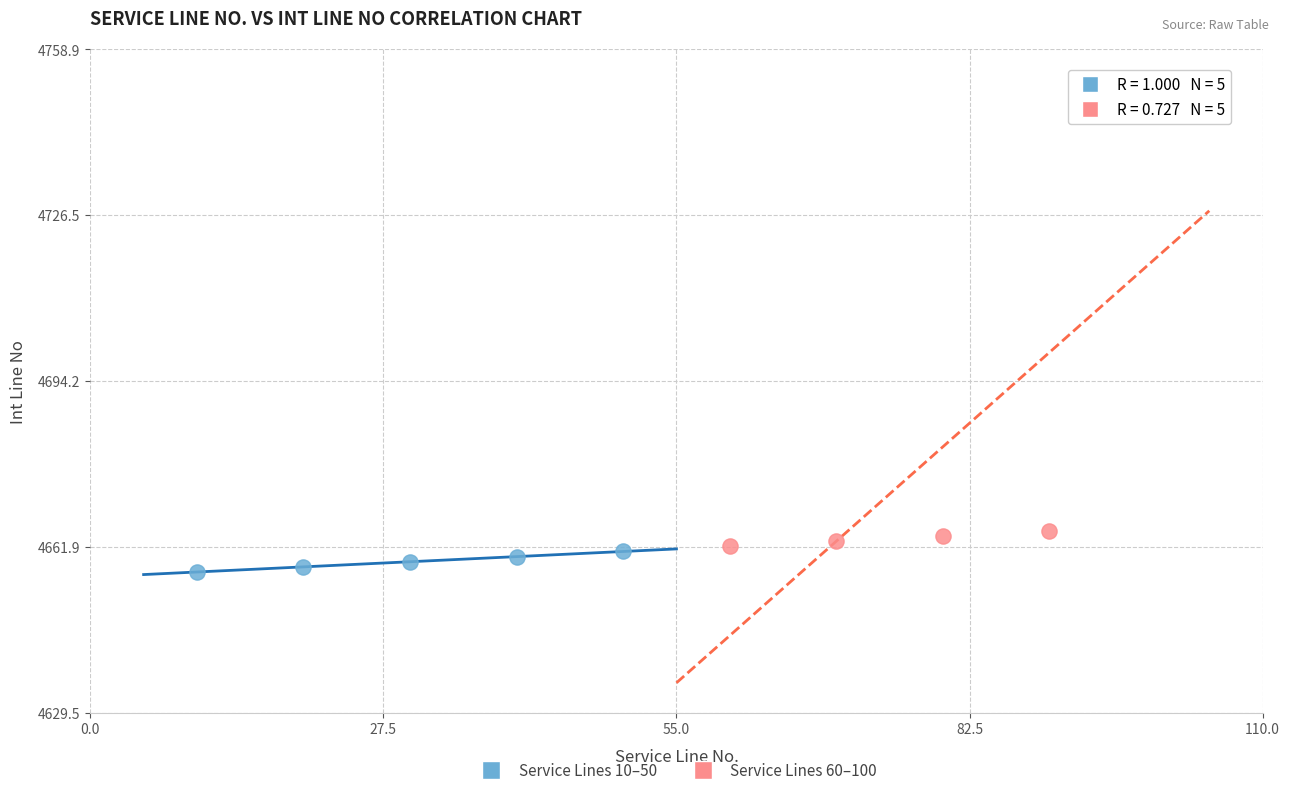

Which series reaches the minimum Y coordinate?

Service Lines 10–50